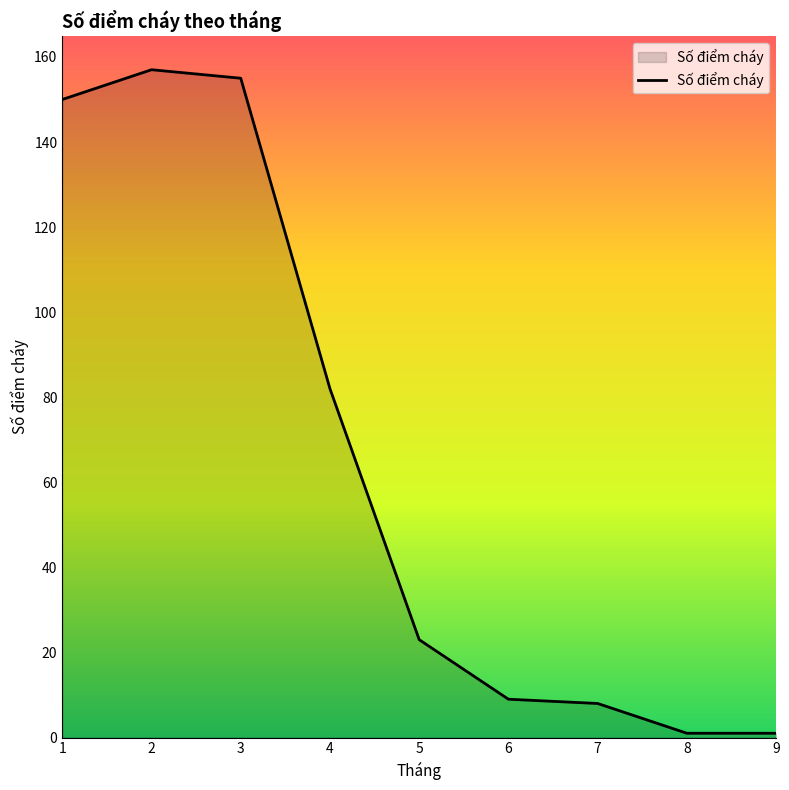

How many values are below 23?

4